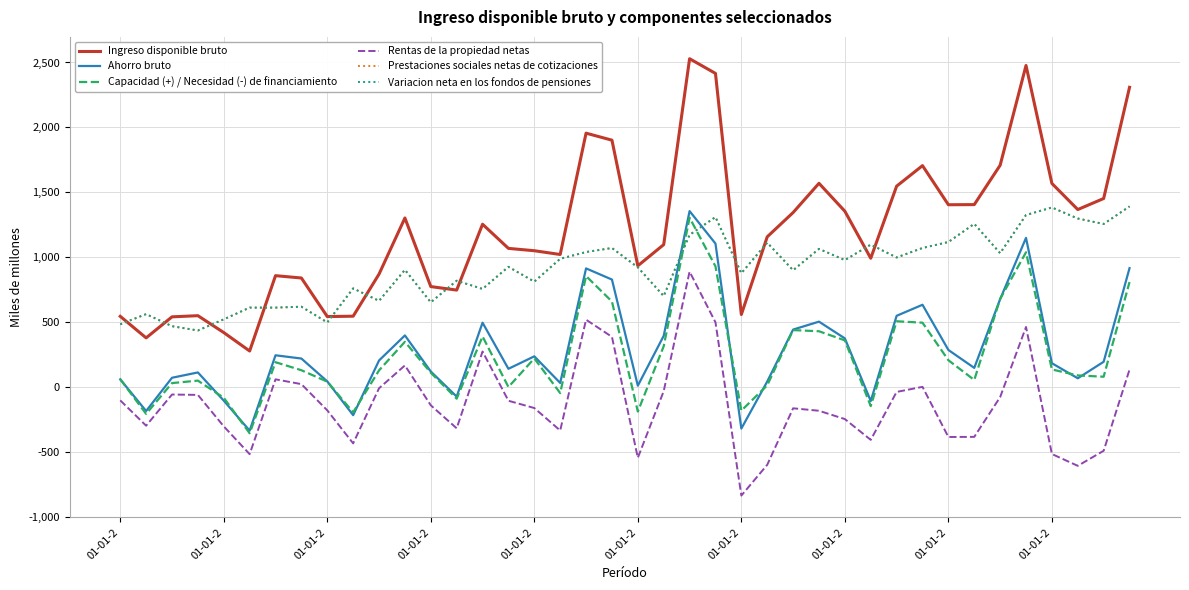

True or false: Variacion neta en los fondos de pensiones and Capacidad (+) / Necesidad (-) de financiamiento intersect in this chart.

True